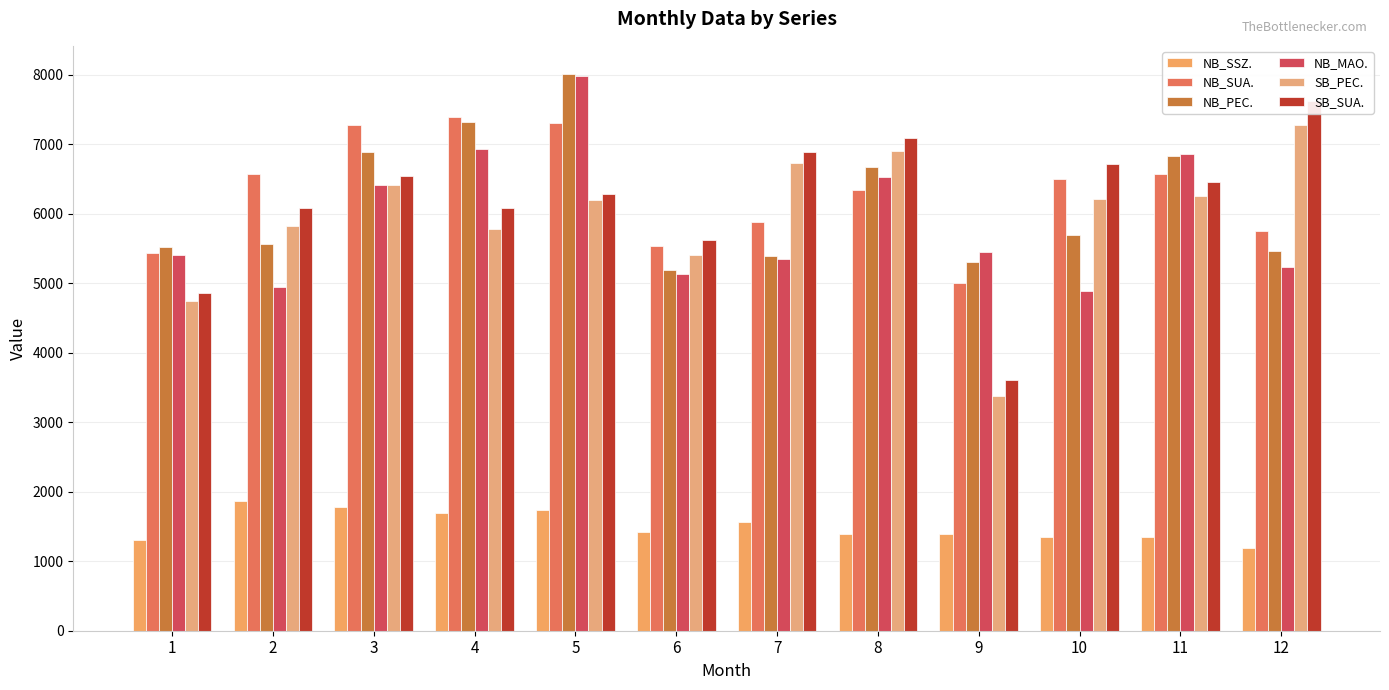

At how many categories does at least one series exceed 2567?

12